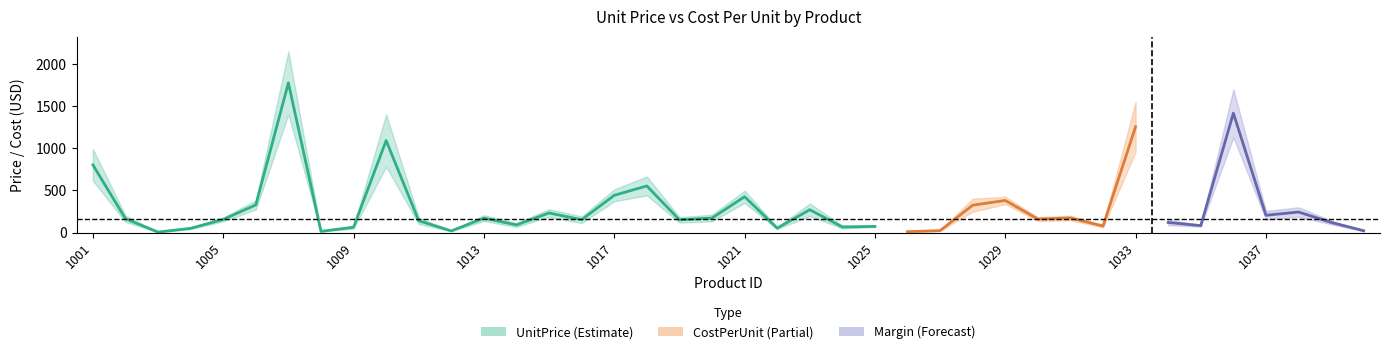

Between 1019 and 1030, which series saw the biggest shift?

CostPerUnit